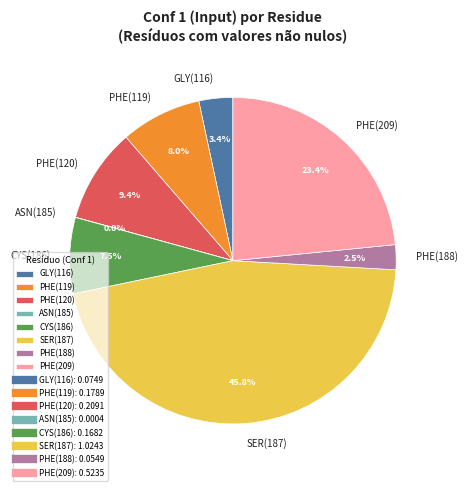

Which category has the biggest portion of the pie?

SER(187)